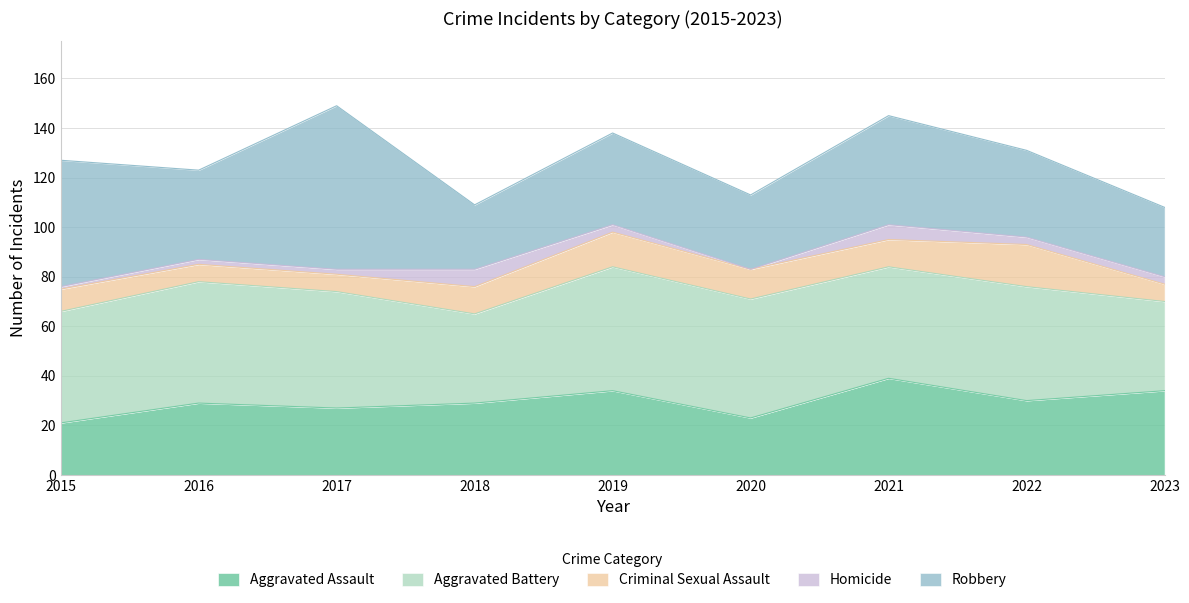

At which label does Homicide first exceed 3?

2018